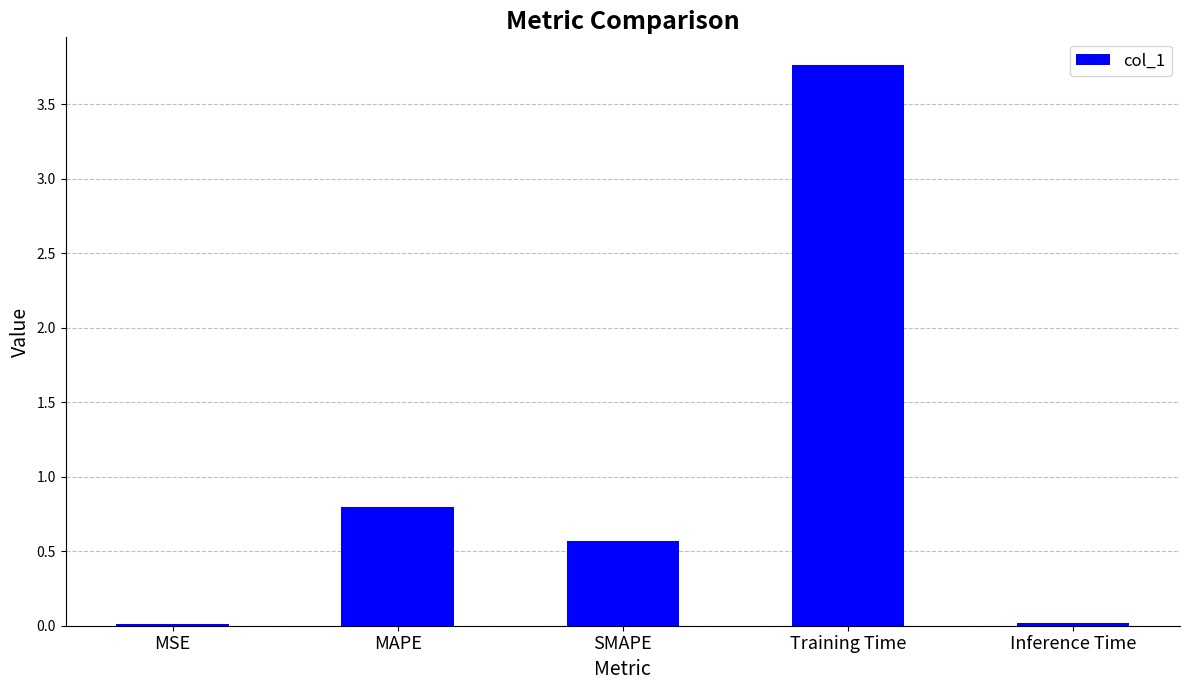

At which label is the value closest to 1?

MAPE